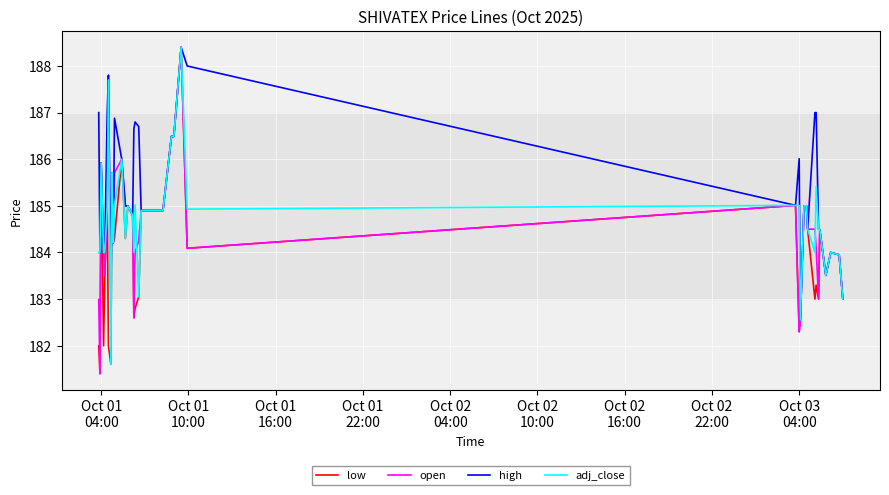

Which series has the largest total across all categories?

high